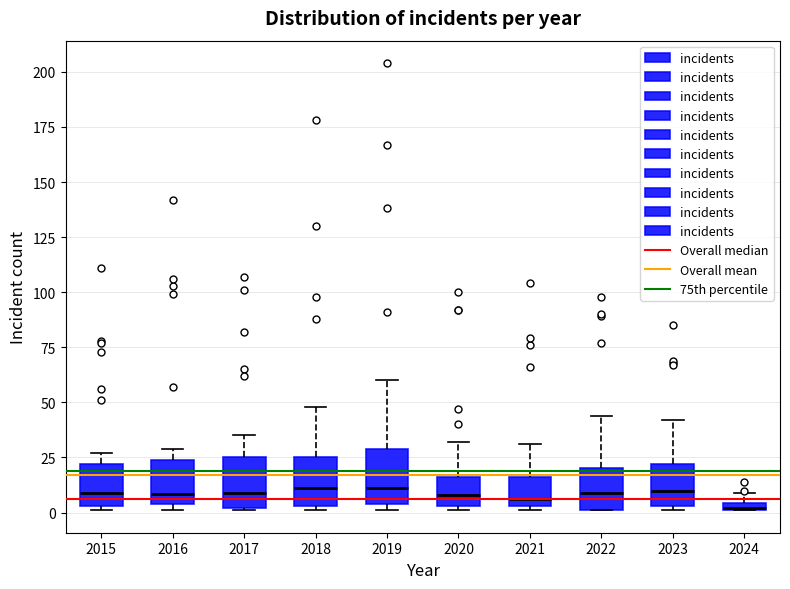

Where is the lower edge of the box at x = 2021 on the y-axis? The values are not printed on the chart, so give them approximately, as read against the axis.

5